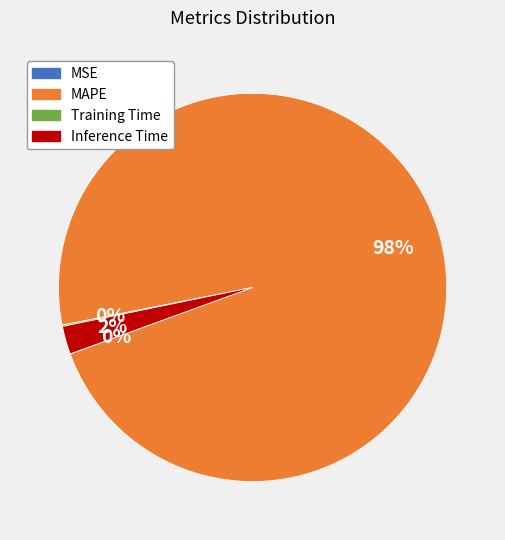

To the nearest percent, what is the average slice percentage?

25%